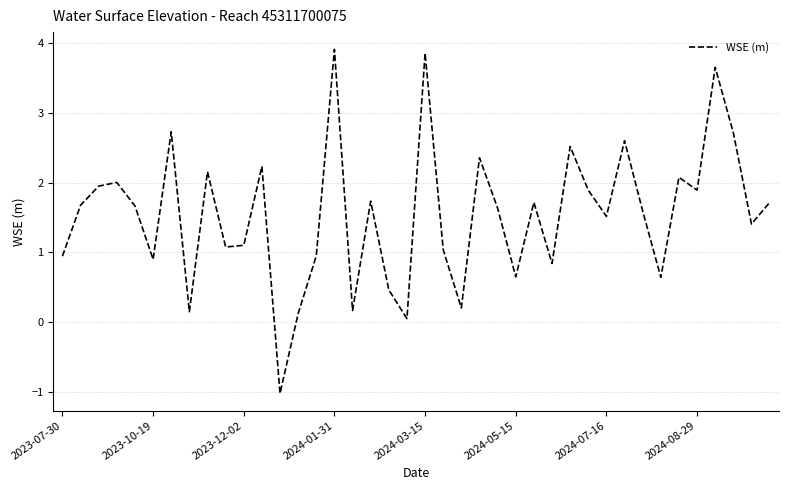

What is the greatest value displayed?

3.9